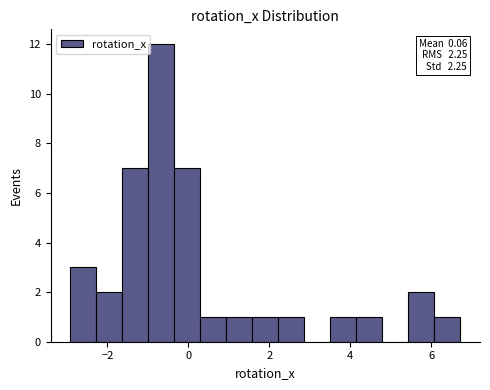

Around what value on the x-axis is the tallest bar? Give the approximate position of its centre, as read against the axis.

-0.6